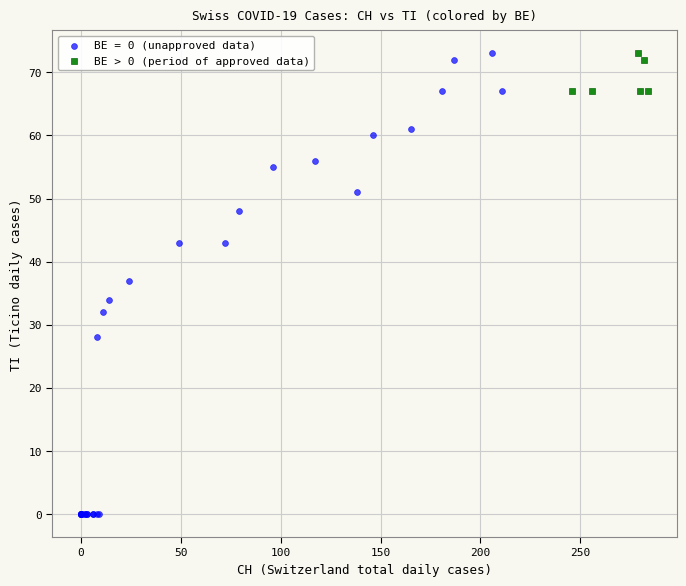

Which series contains the lowest Y value?

BE = 0 (unapproved data)